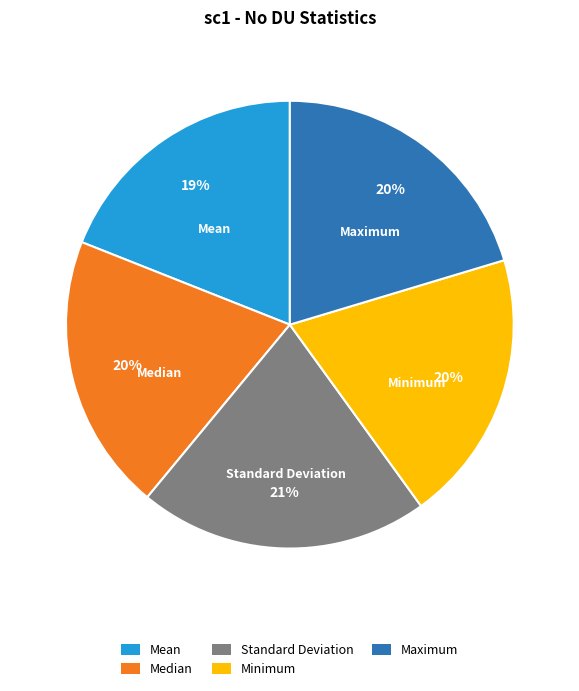

What percentage is the Mean slice, to the nearest percent?

19%